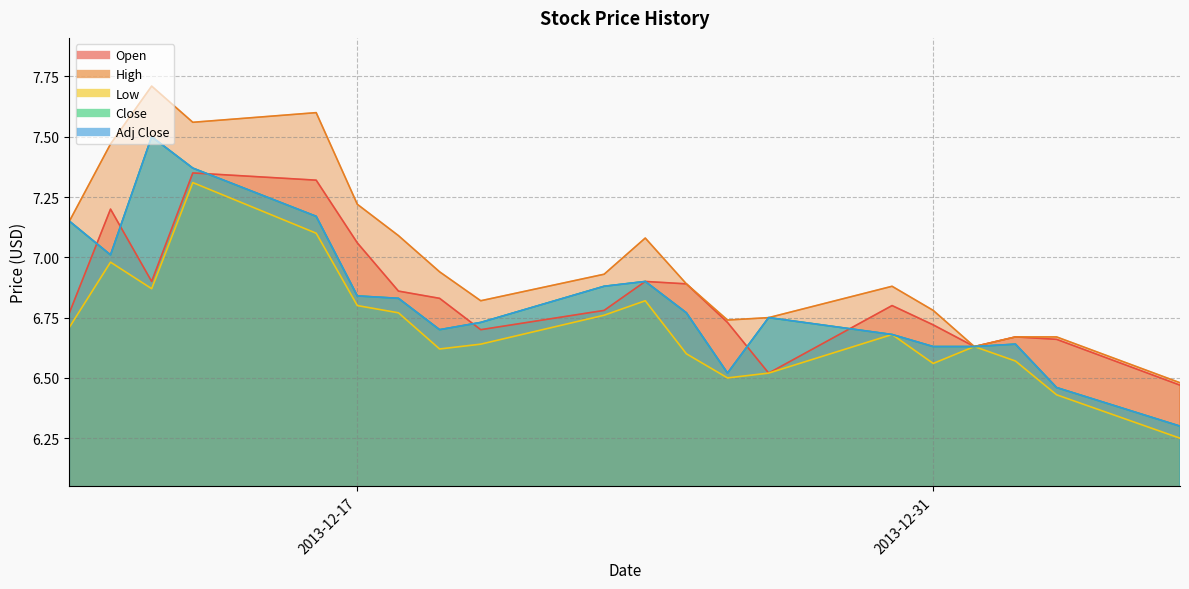

Rank the series by their maximum value, from lowest to highest.

Low, Open, Close, Adj Close, High